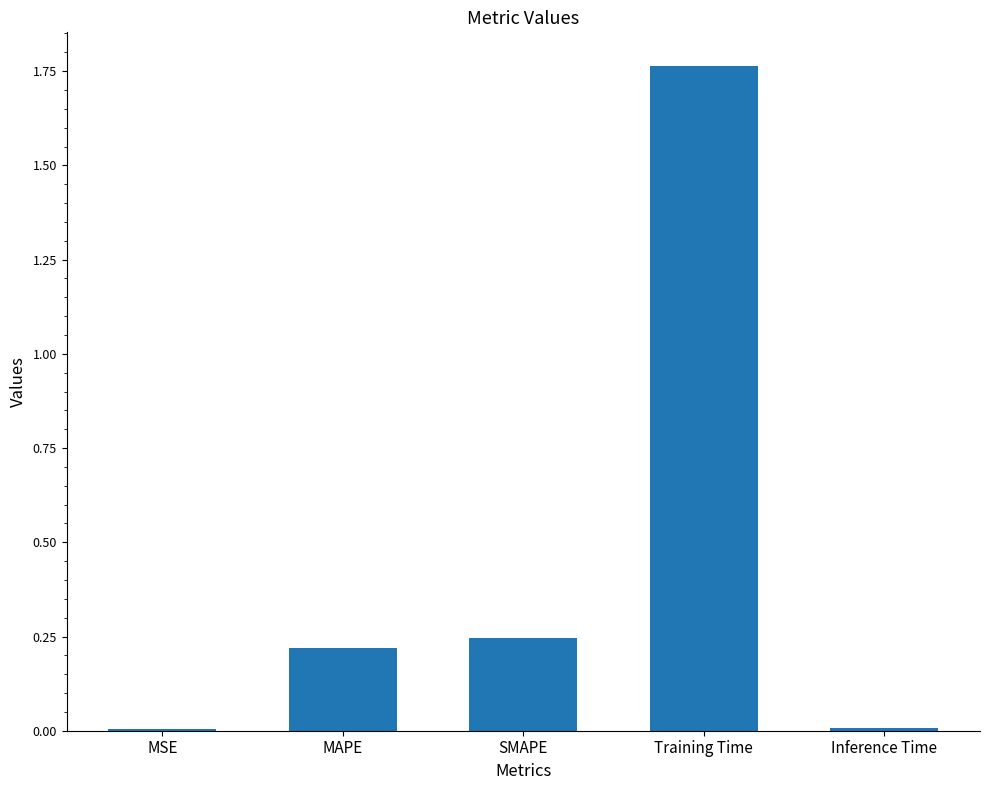

Which label corresponds to the largest value in the chart?

Training Time